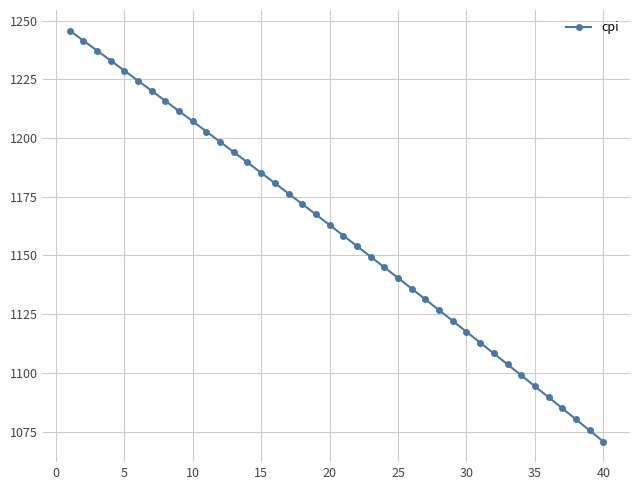

Reading left to right, transcribe all the data shown in this chart.

1245.8	1241.5	1237.3	1233.0	1228.7	1224.4	1220.1	1215.8	1211.5	1207.1	1202.8	1198.4	1194.0	1189.6	1185.2	1180.8	1176.3	1171.9	1167.4	1163.0	1158.5	1154.0	1149.5	1144.9	1140.4	1135.8	1131.3	1126.7	1122.1	1117.5	1112.9	1108.2	1103.6	1098.9	1094.3	1089.6	1084.9	1080.2	1075.4	1070.7